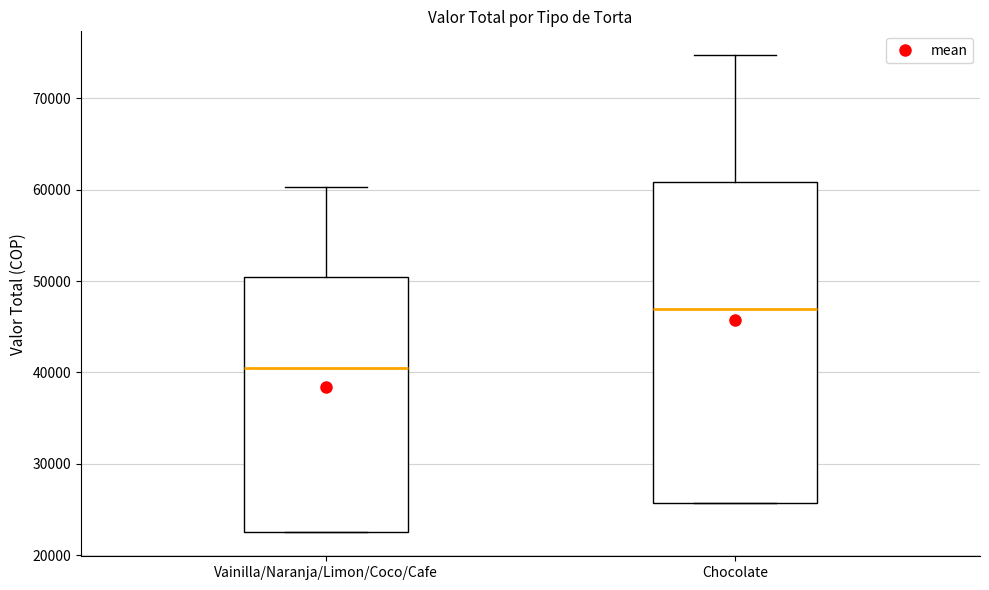

Reading left to right, read every box against the y-axis: the position of its median line, the range the box covers, and the ends of its whiskers. The values are not printed on the chart, so give them approximately, as read against the axis.

Vainilla/Naranja/Limon/Coco/Cafe: median 41000, box 22000 to 50000, whiskers 22000 to 60000
Chocolate: median 47000, box 26000 to 61000, whiskers 26000 to 75000